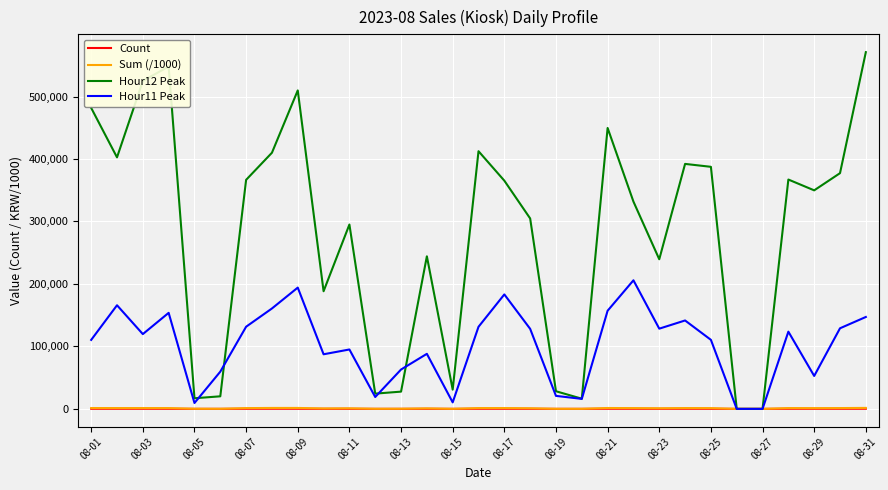

Which series has the widest spread of values?

Hour12 Peak